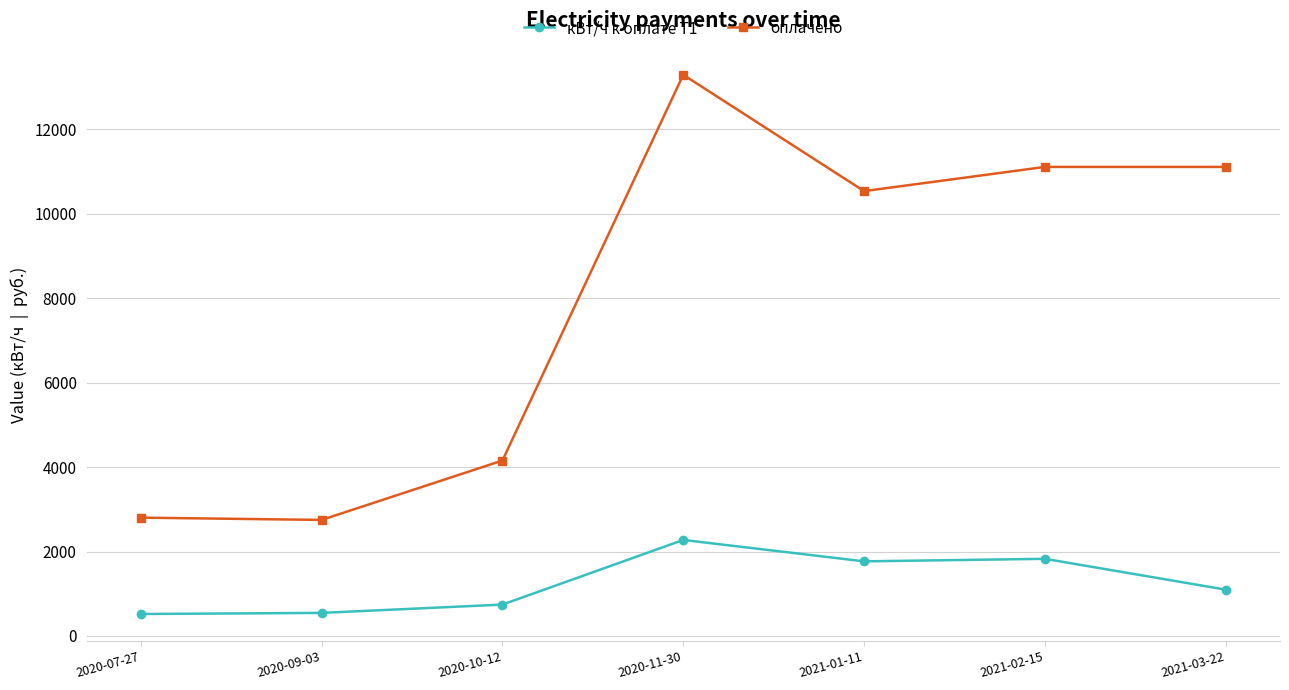

What is the greatest value displayed?

13291.1